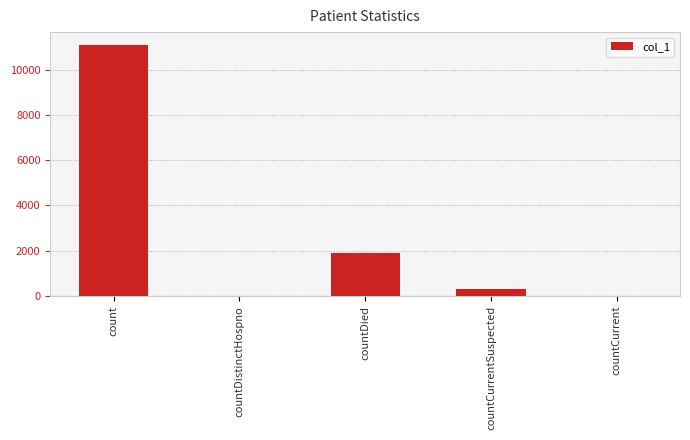

What is the sum of the values at countCurrentSuspected and countDied?

2191